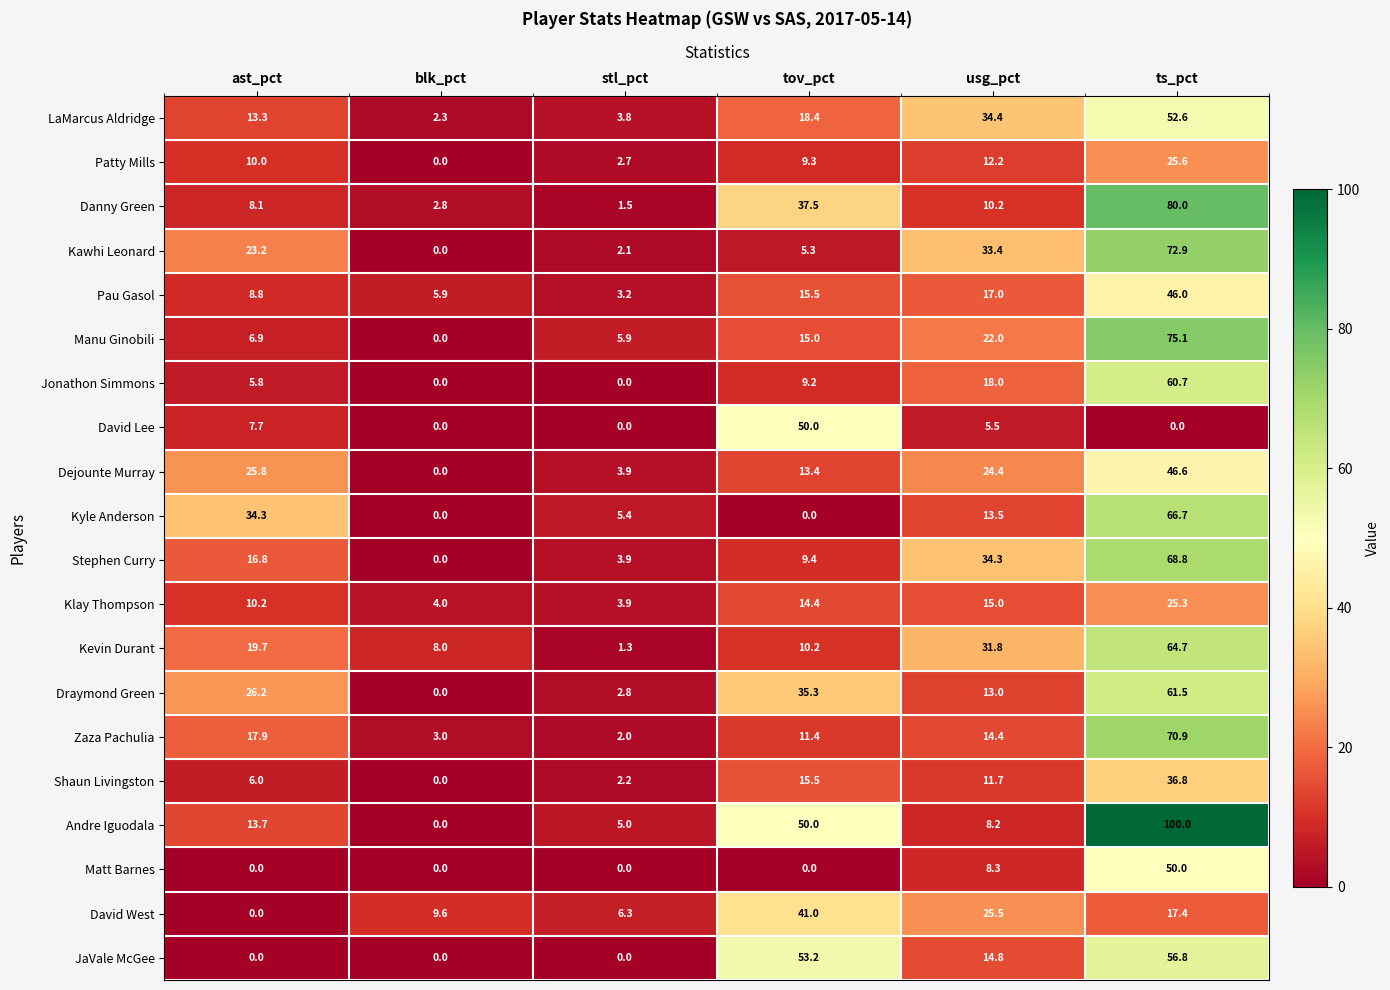

At how many categories does at least one series exceed 9?

5